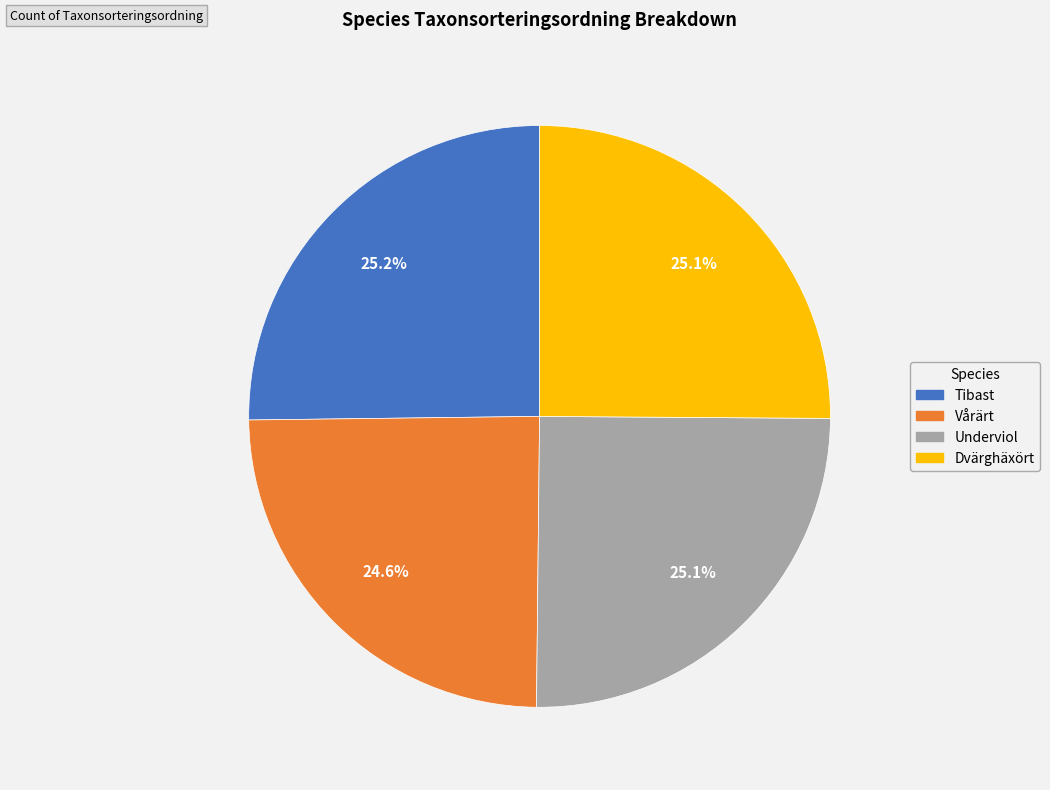

What percentage is NOT represented by Tibast?

74.8%